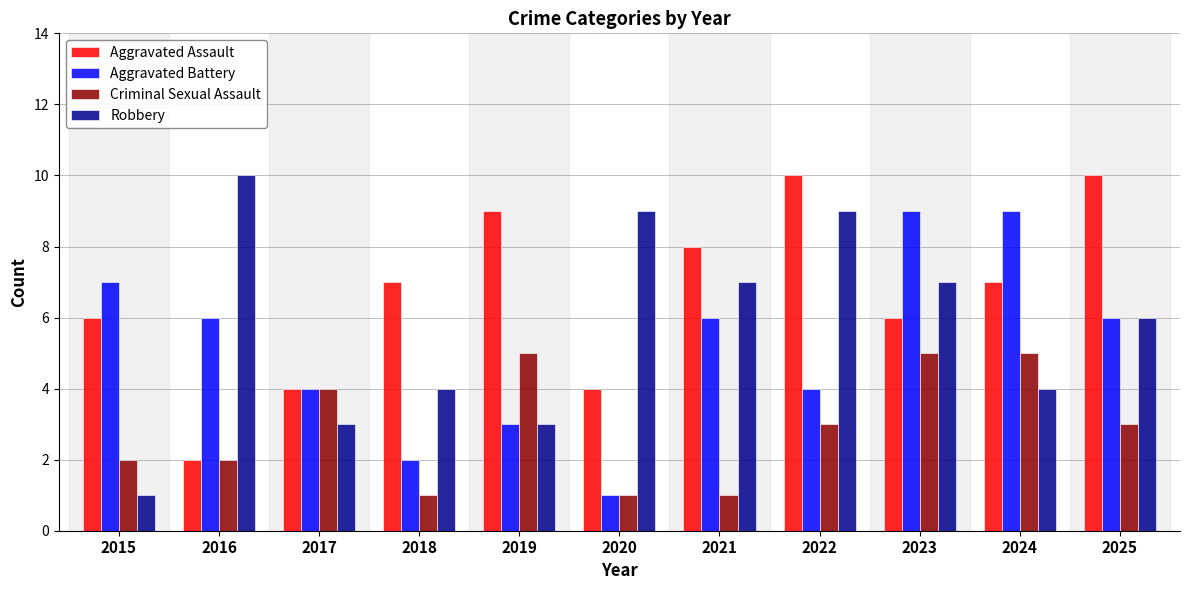

How many values in the Aggravated Assault series are below 7?

5